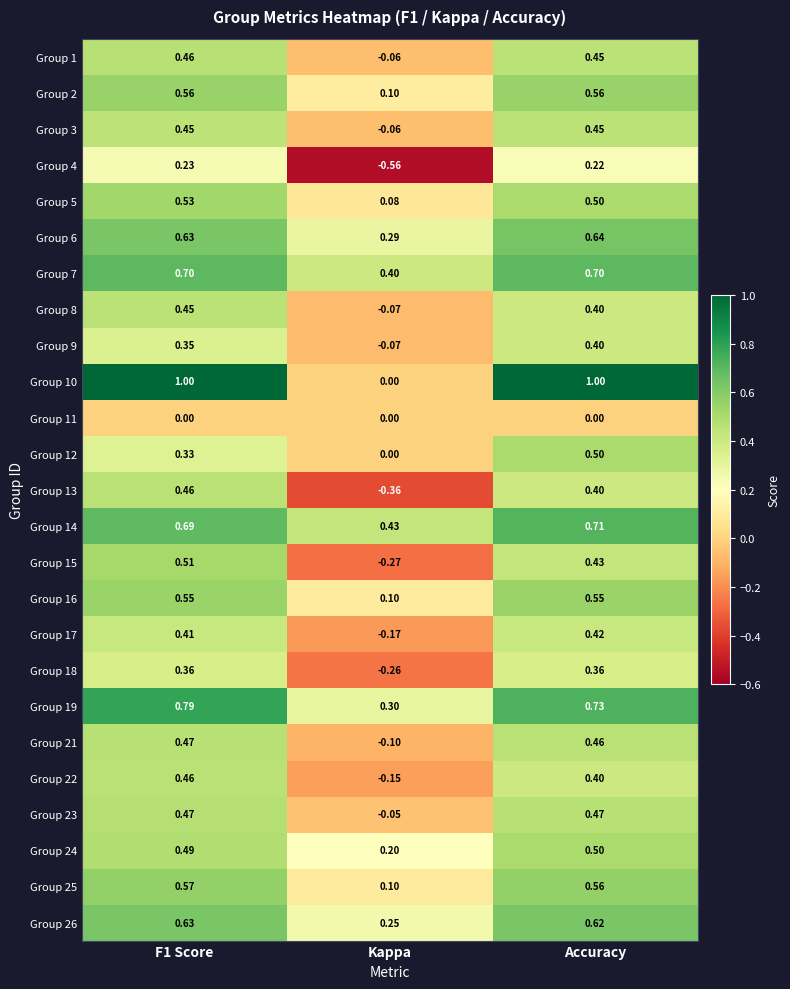

Which series has the largest range (max minus min)?

Group 10